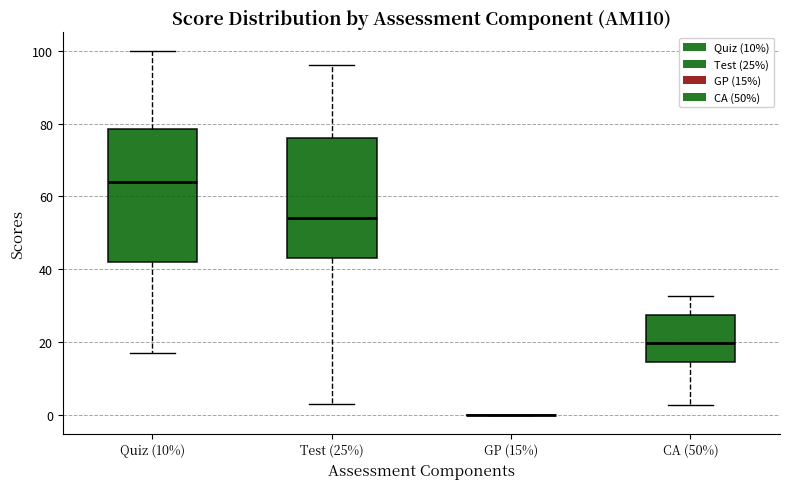

Reading left to right, read every box against the y-axis: the position of its median line, the range the box covers, and the ends of its whiskers. The values are not printed on the chart, so give them approximately, as read against the axis.

Quiz (10%): median 64, box 42 to 78, whiskers 18 to 100
Test (25%): median 54, box 44 to 76, whiskers 4 to 96
GP (15%): box collapsed to a line at 0, whiskers 0 to 0
CA (50%): median 20, box 14 to 28, whiskers 2 to 32